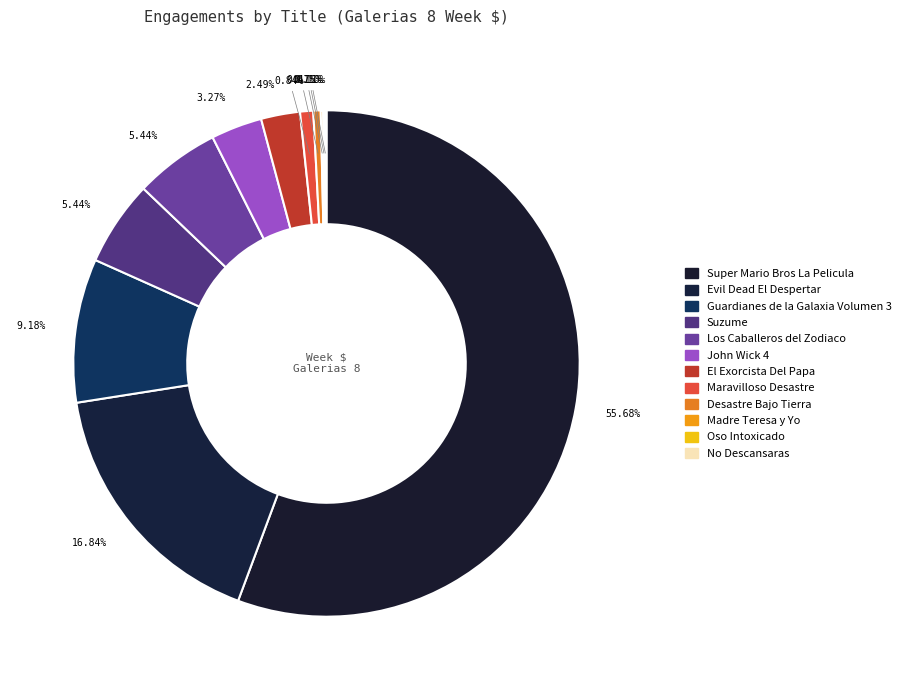

Count the number of slices in the pie.

12